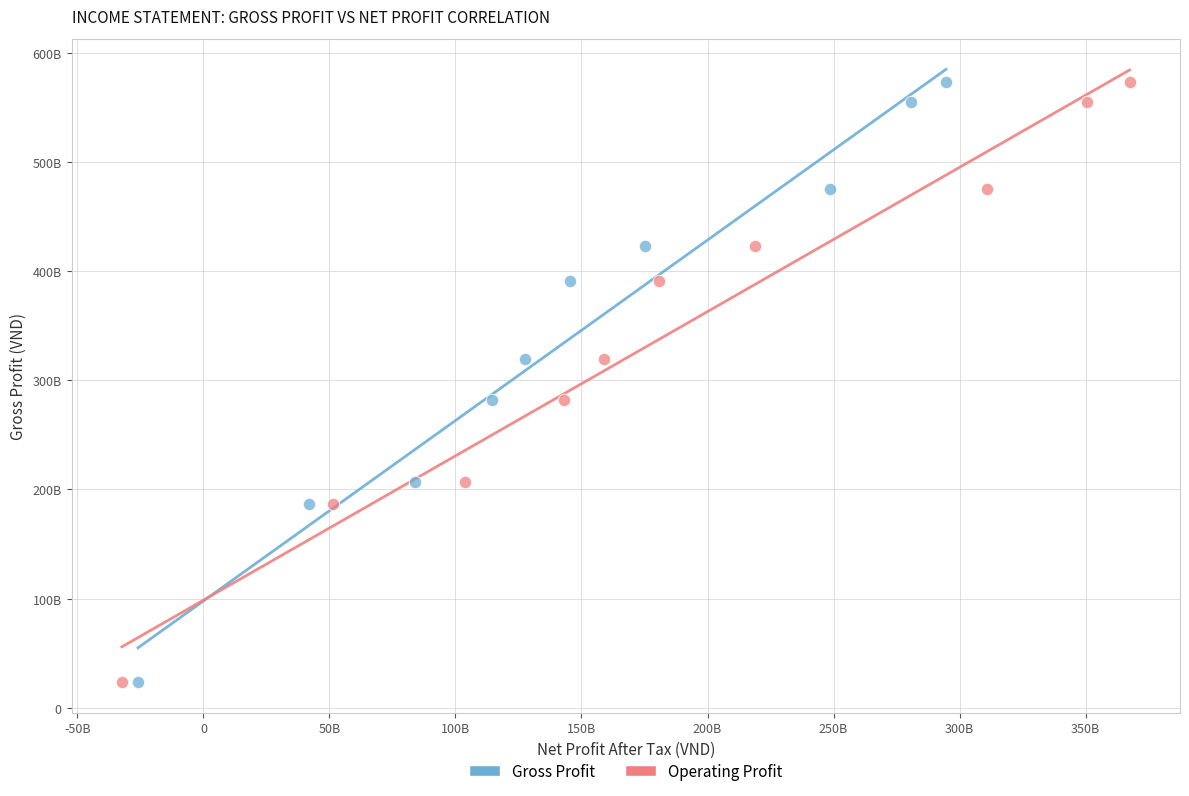

What are all the series names shown in the legend?

Gross Profit, Operating Profit